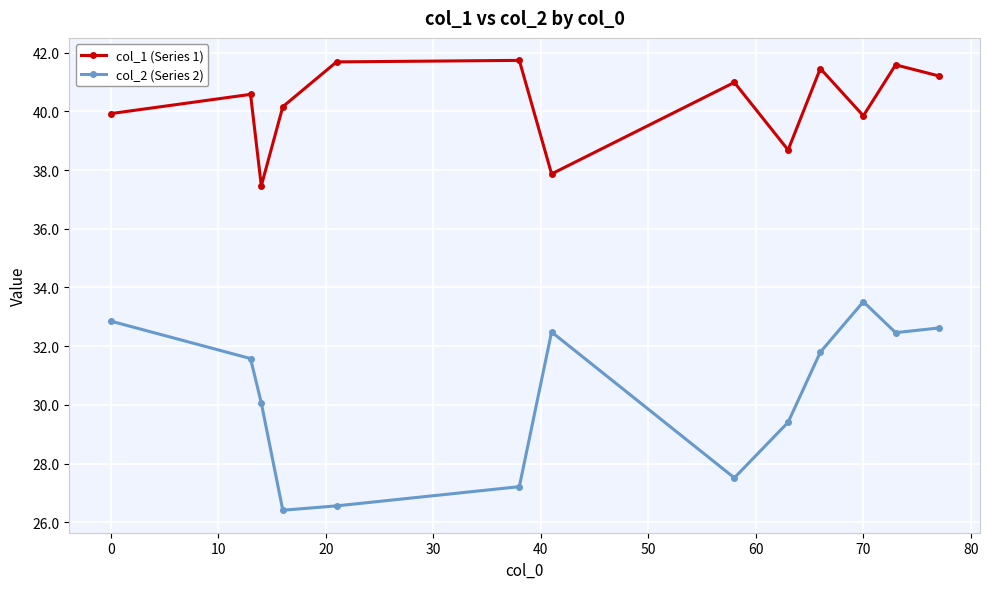

What is the minimum value shown in the chart?

26.4